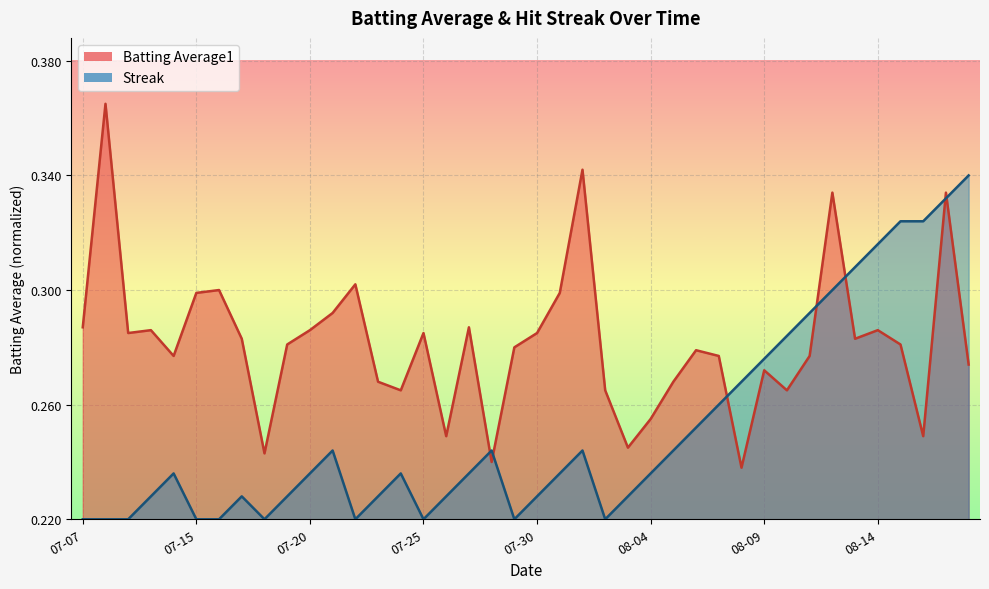

At which label is Batting Average1 closest to 0?

2010-08-08